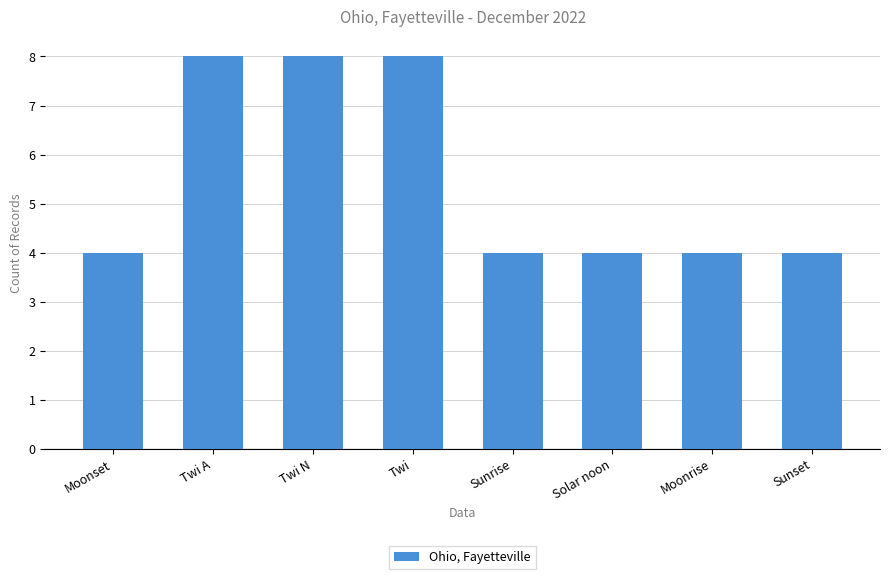

What is the difference between the values at Sunrise and Twi A?

4